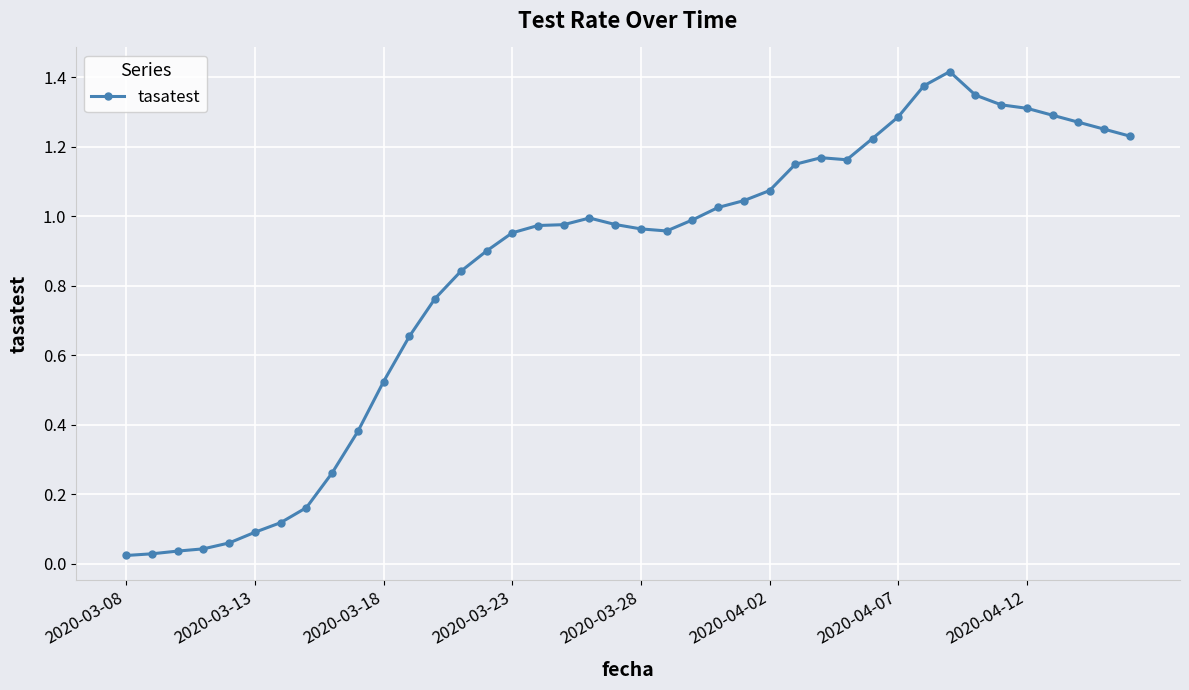

What is the sum of all values?

33.6